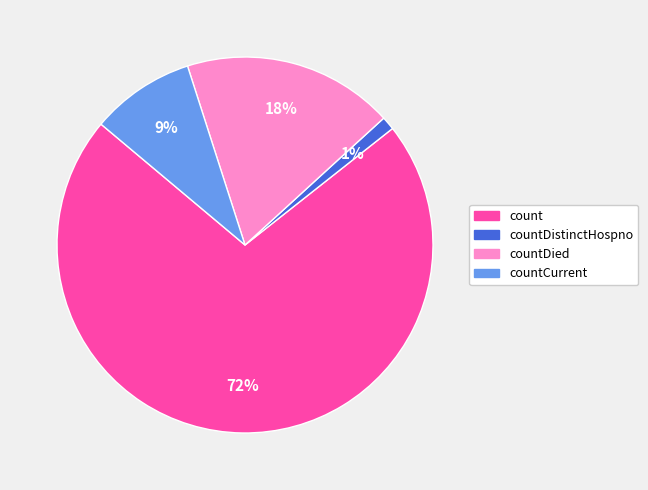

To the nearest percent, what is the average slice percentage?

25%